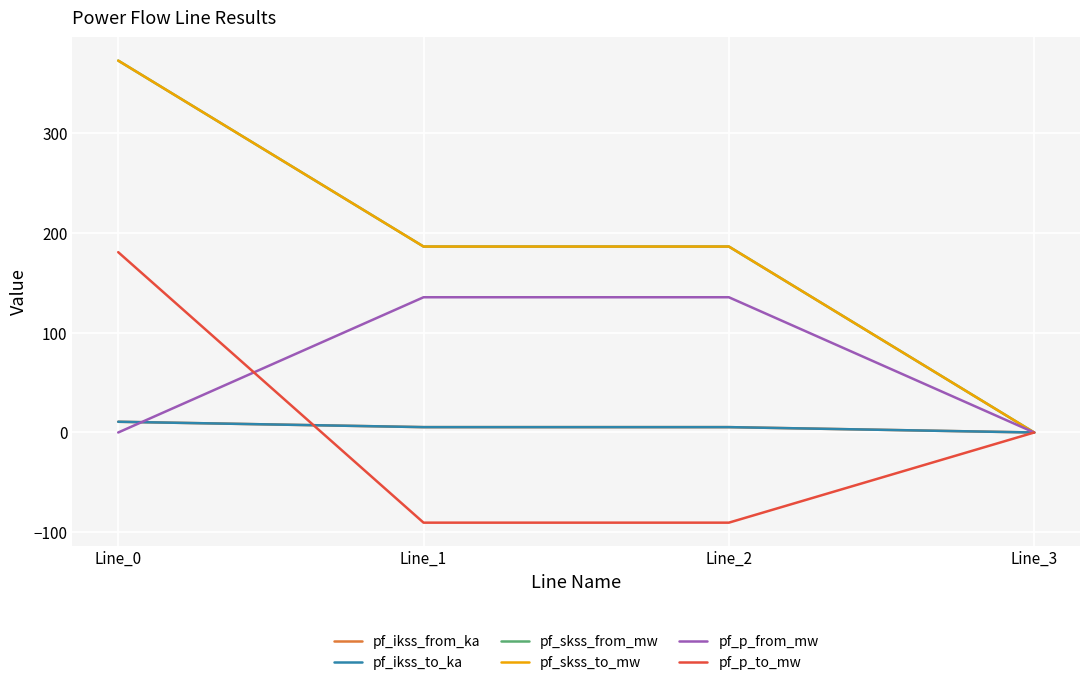

At which label does pf_skss_from_mw first exceed 186?

Line_0